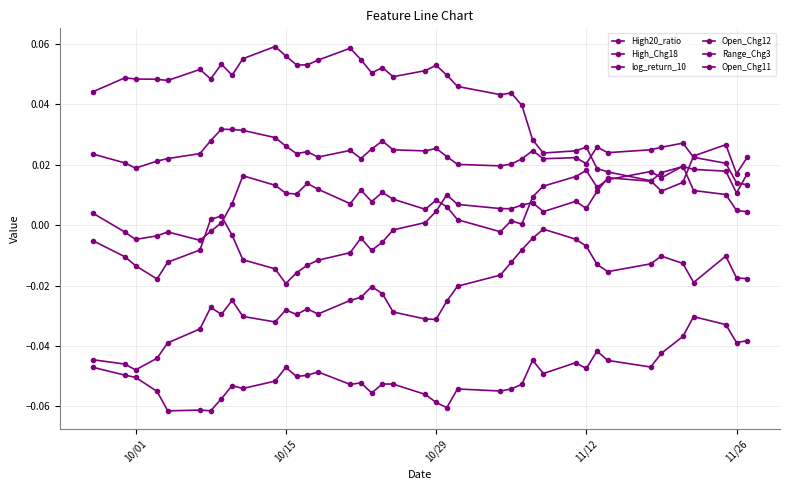

At how many categories does at least one series exceed 0?

40